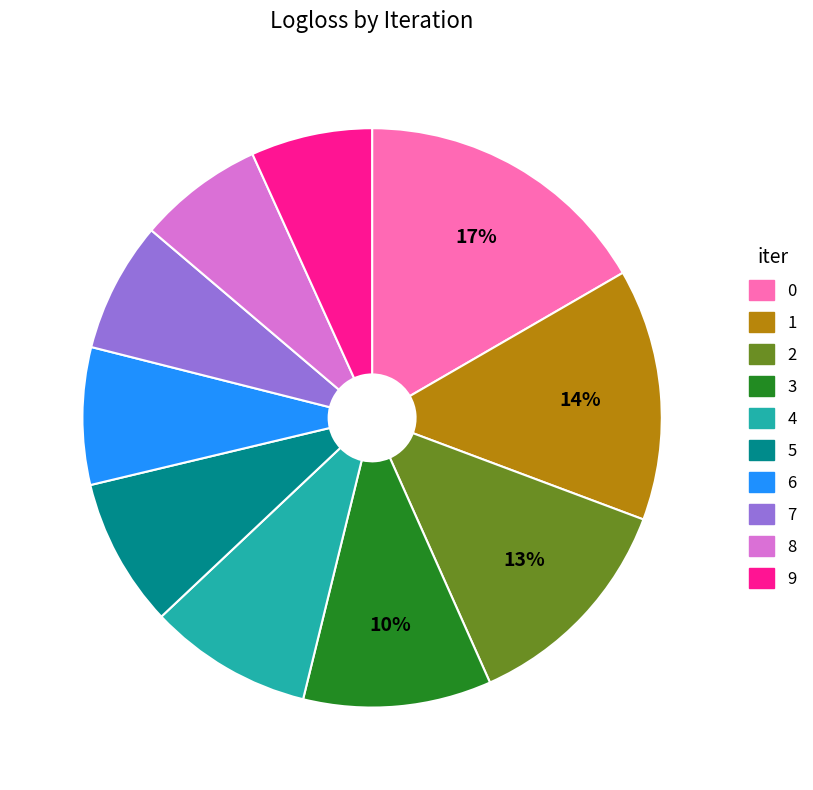

How many segments does this pie chart have?

10